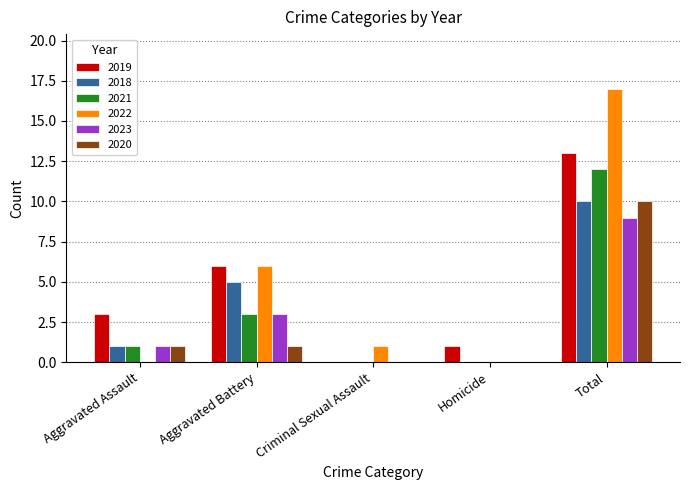

What is the maximum value for 2018?

10